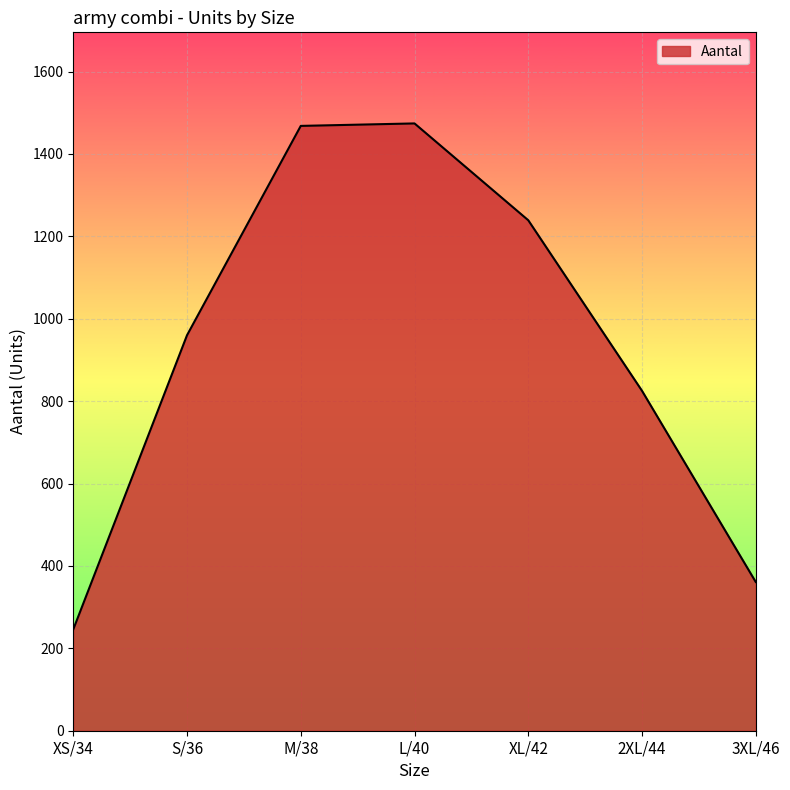

What is the difference between the values at XL/42 and S/36?

279